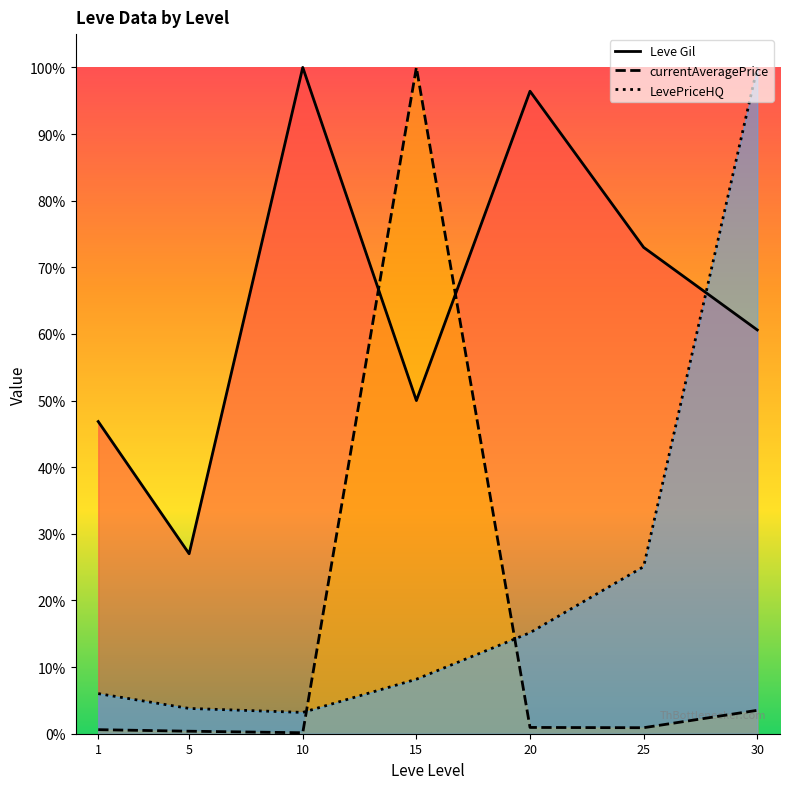

Rank the series at 20 from lowest to highest value.

currentAveragePrice, LevePriceHQ, Leve Gil